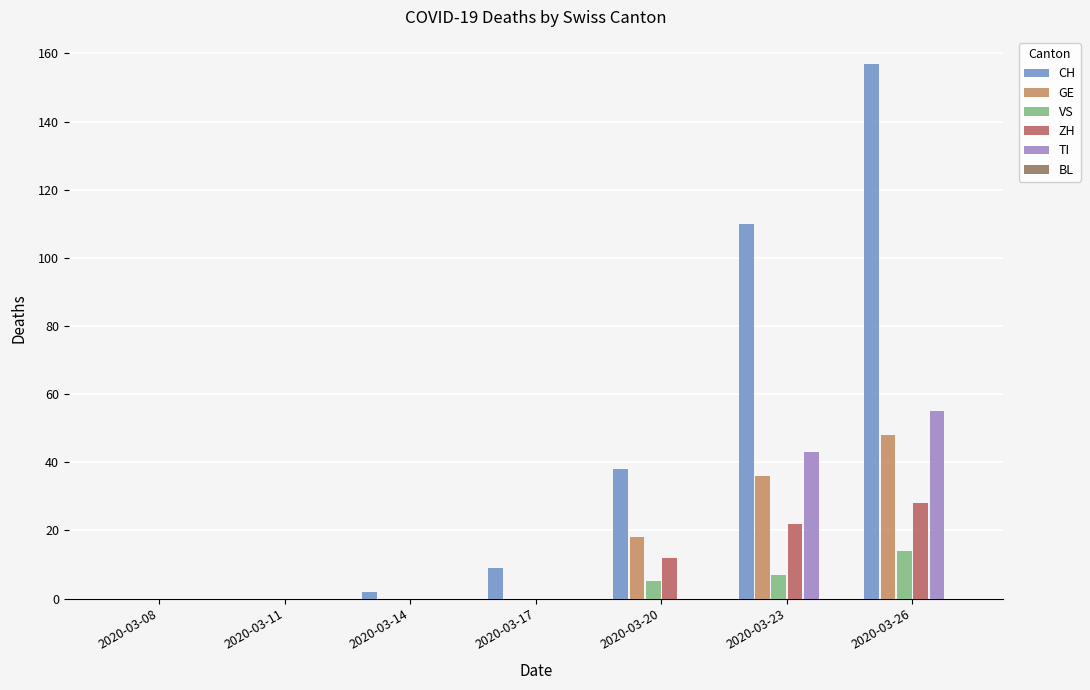

At which category is the sum across all series the highest?

2020-03-26